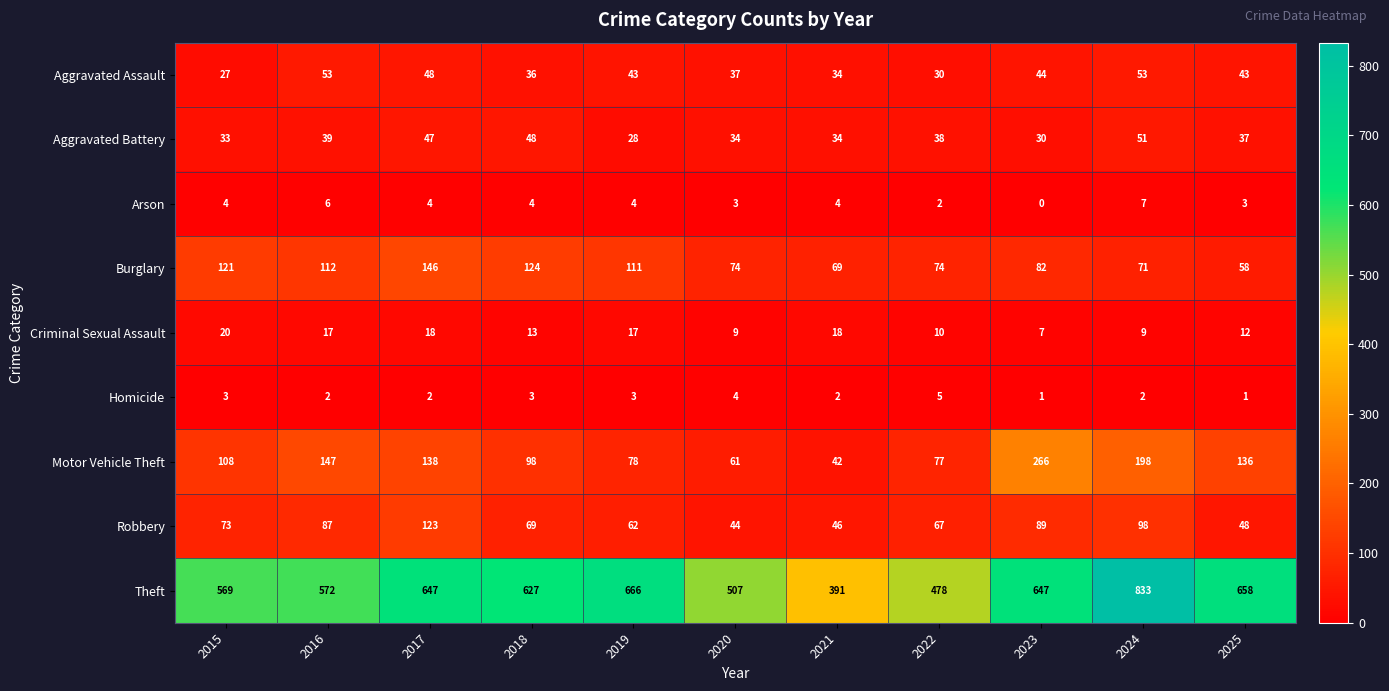

Where is Motor Vehicle Theft nearest to the value 154?

2016